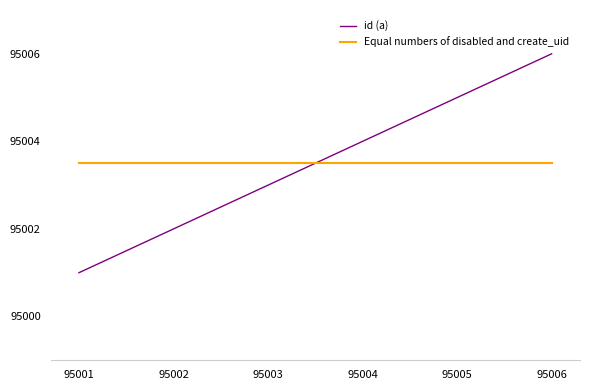

At which category is the sum across all series the highest?

95006